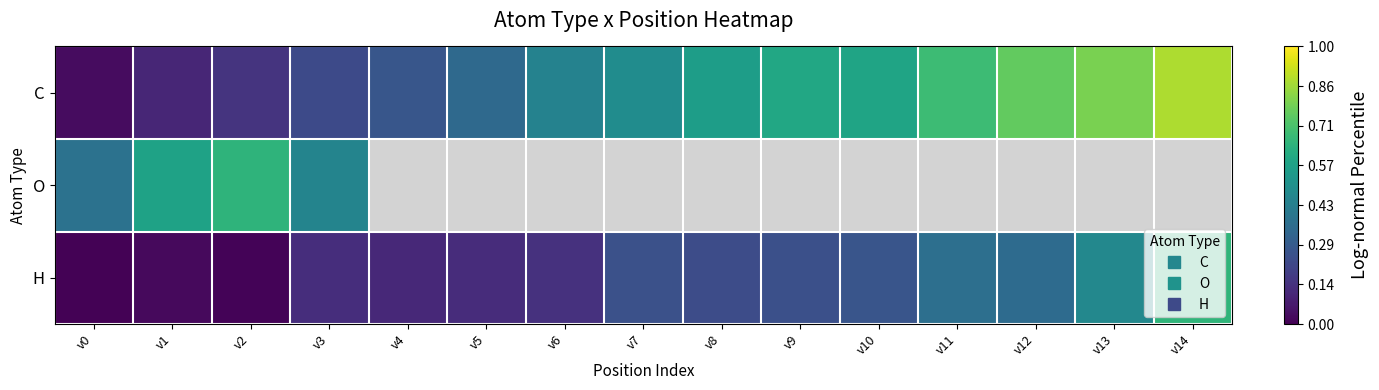

What is the smallest value displayed?

-0.4